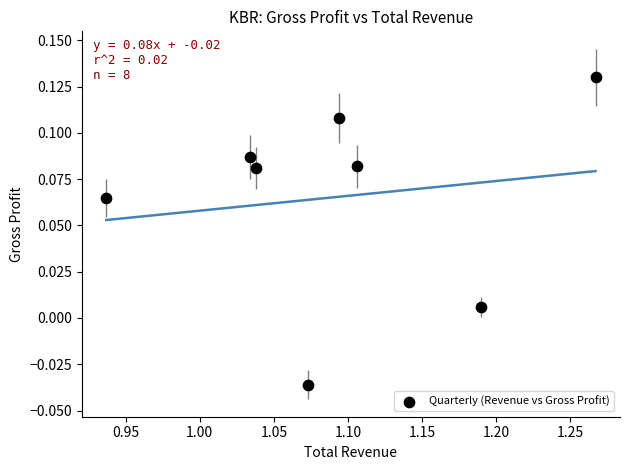

What is the range of X values (max minus min)?

0.3